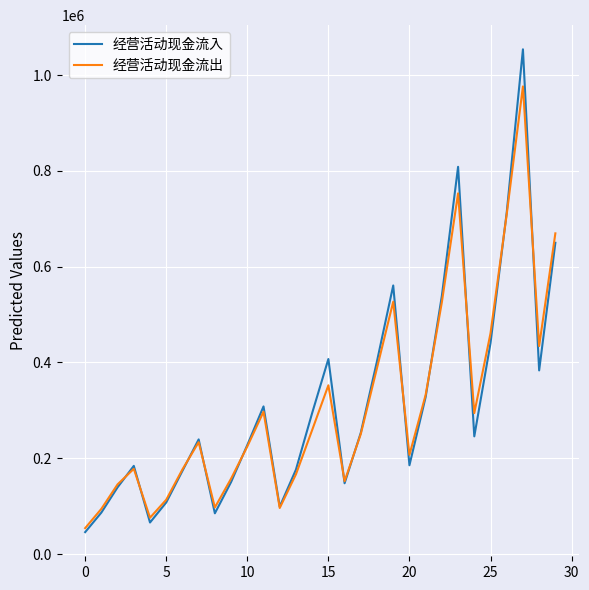

What is the lowest value of the 经营活动现金流入 series?

45930